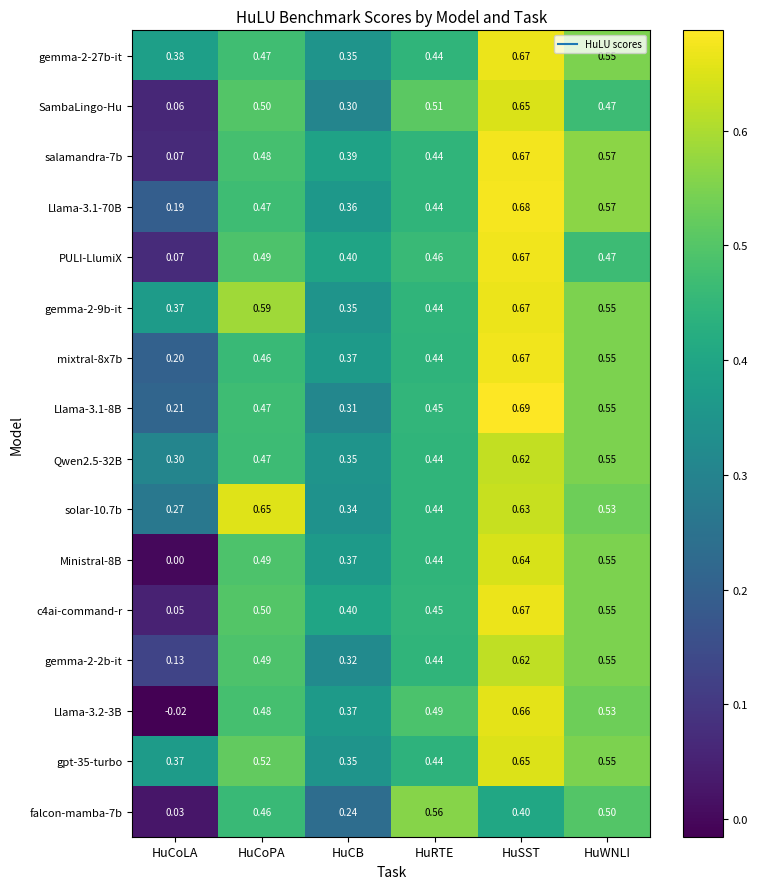

Where is Qwen2.5-32B nearest to the value 0?

HuCoLA